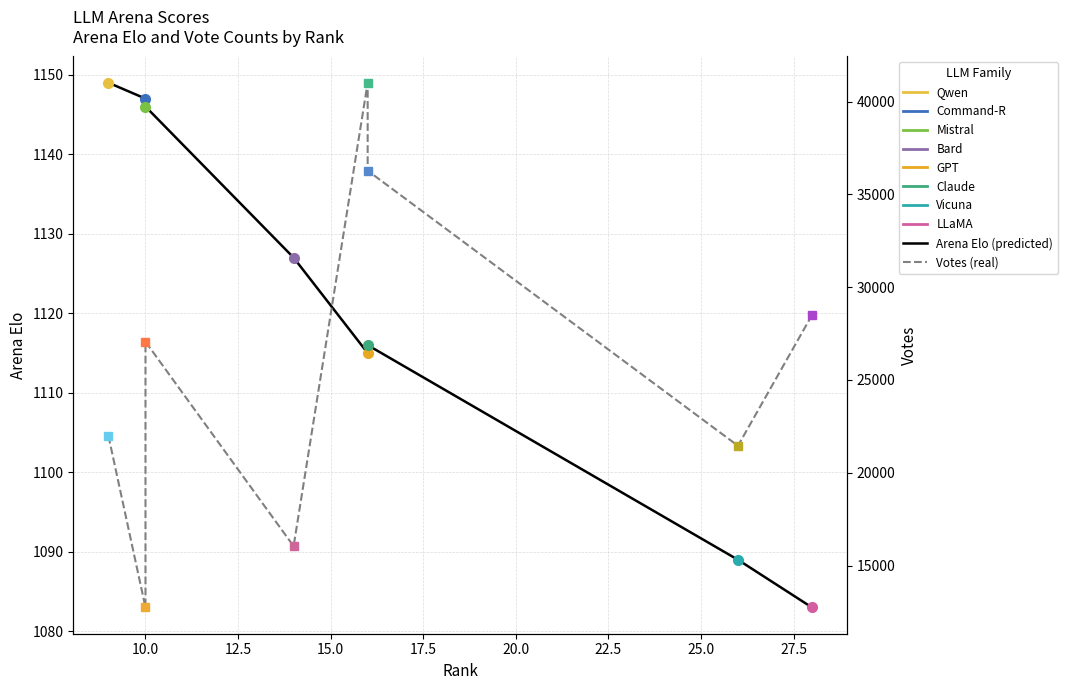

What is the difference between the maximum and minimum values in the Votes (real) series?

28274